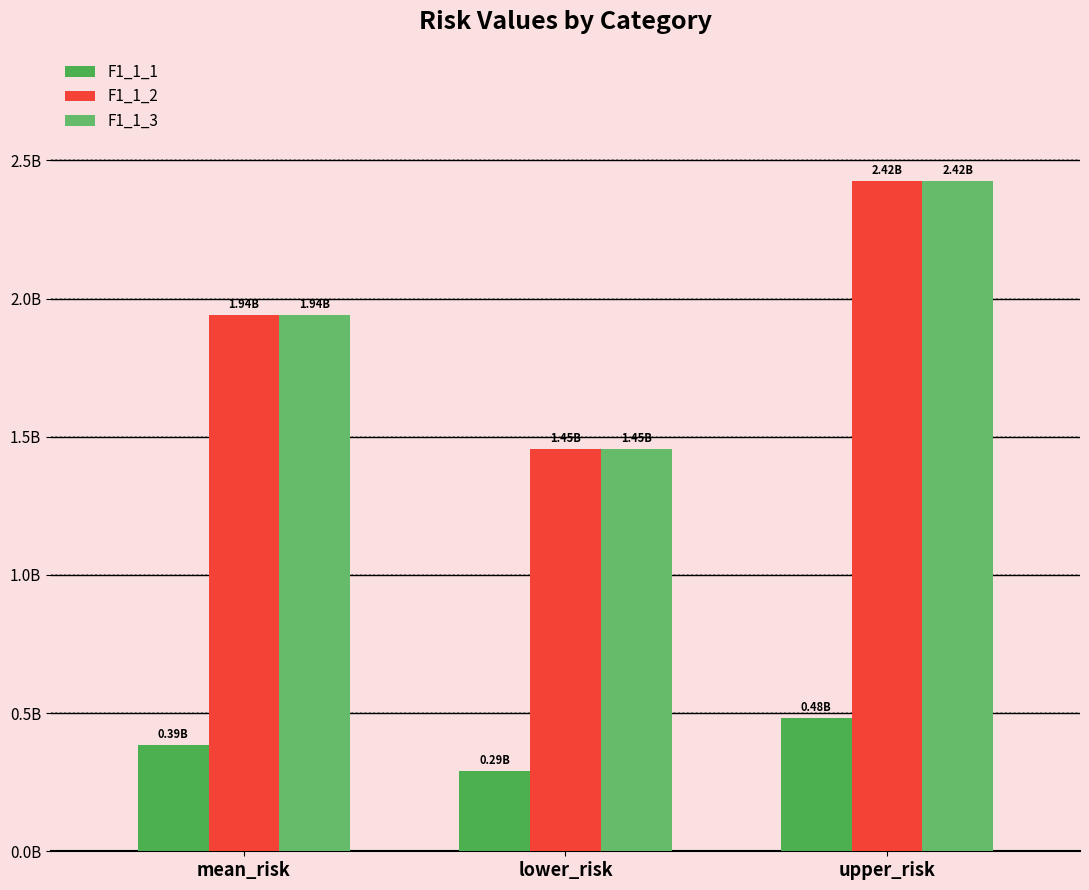

Does the chart contain stacked bars?

No